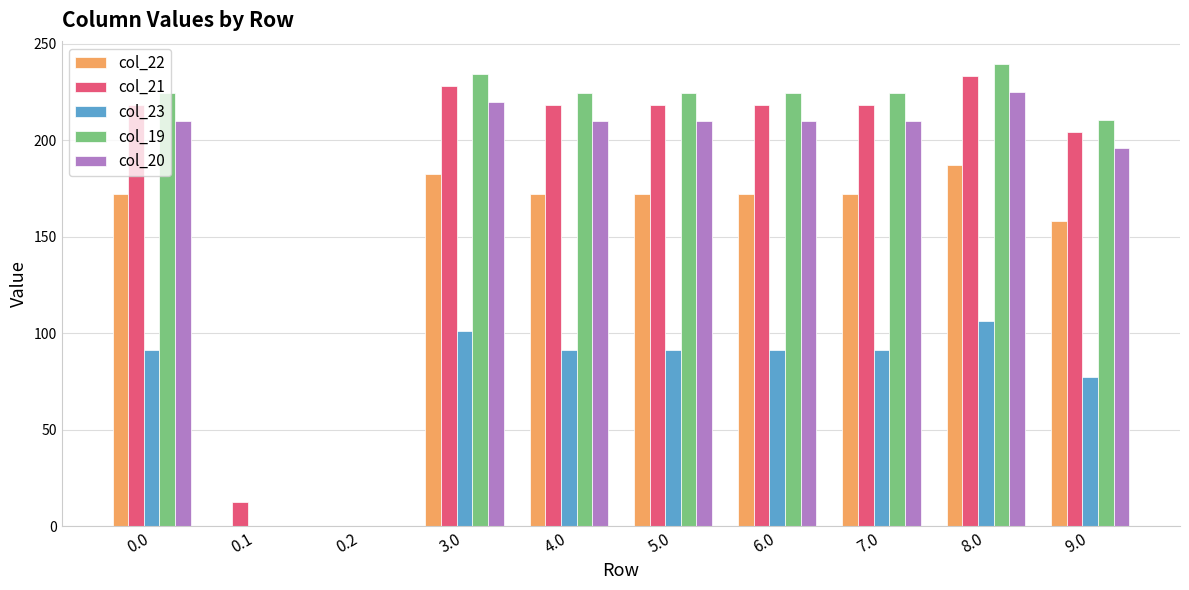

What are all the series names shown in the legend?

col_22, col_21, col_23, col_19, col_20